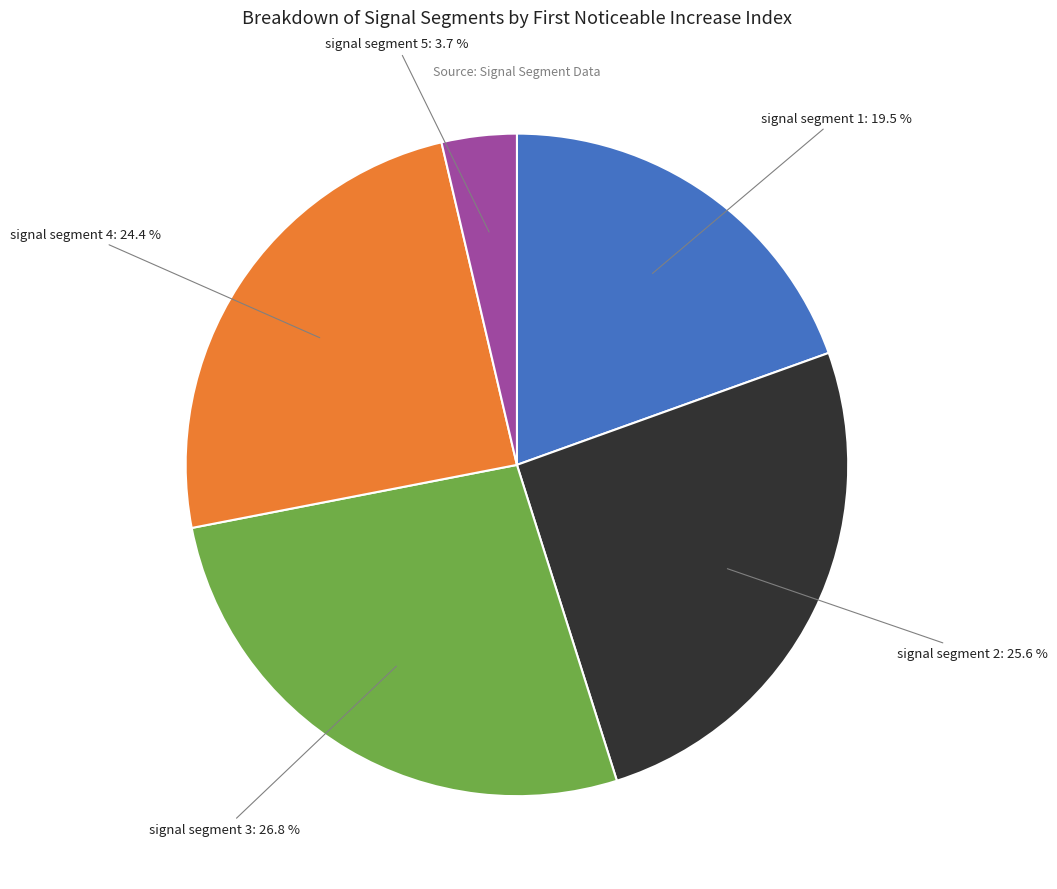

How many slices are in this pie chart?

5